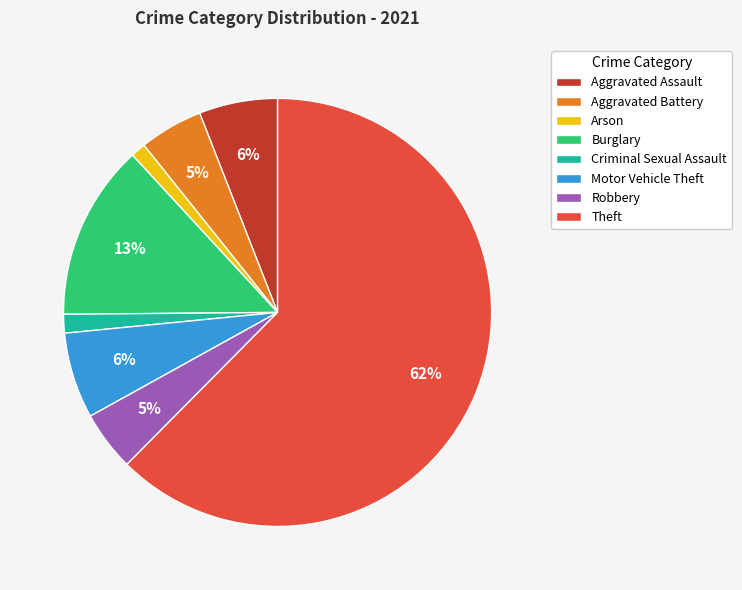

Which has a higher value, Arson or Motor Vehicle Theft?

Motor Vehicle Theft